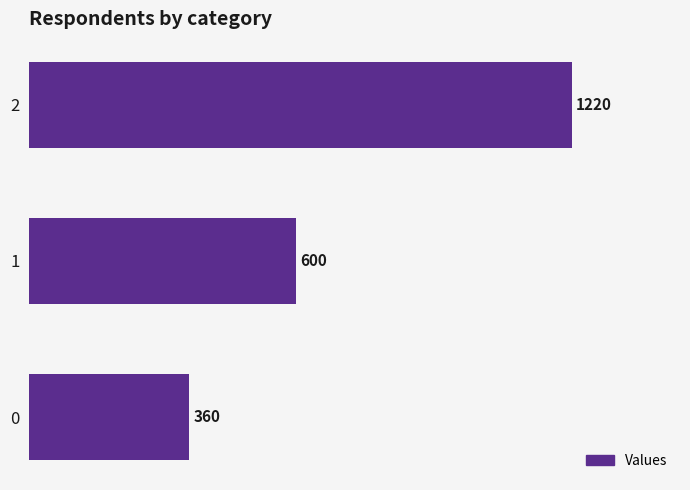

What is the change in value from 0 to 2?

+860